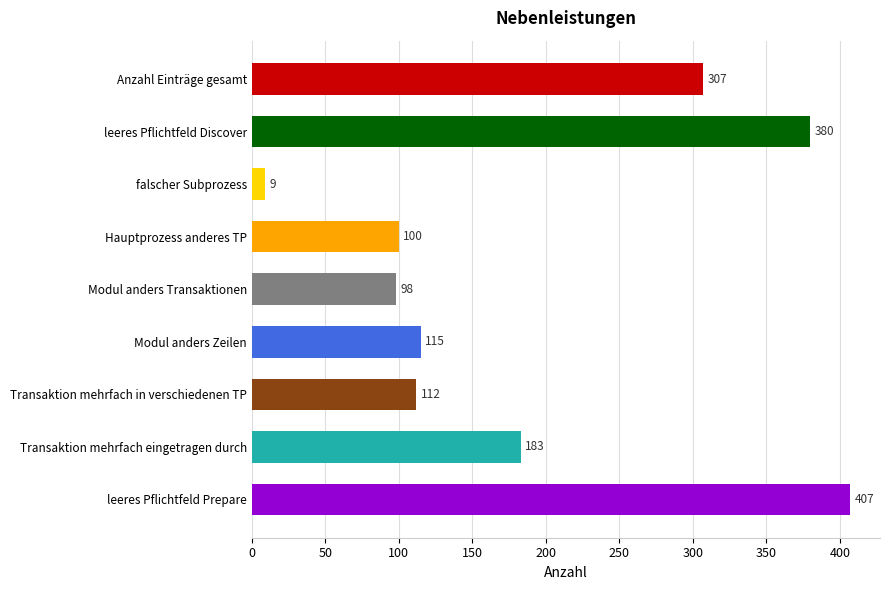

What is the label of the 8th bar from the top?

Transaktion mehrfach eingetragen durch